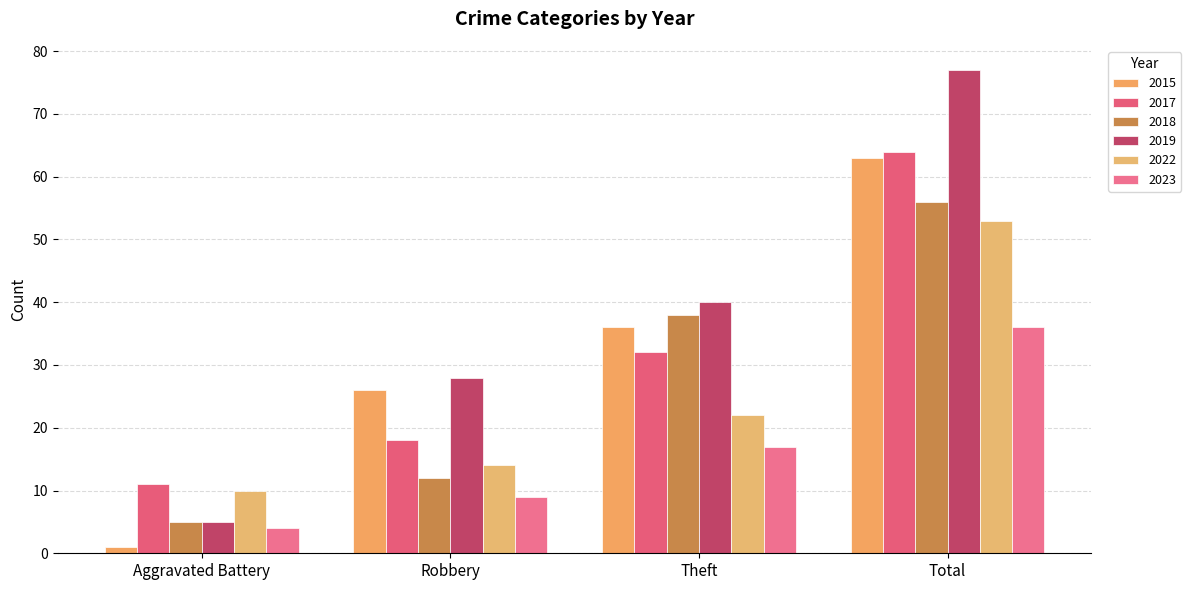

Between Theft and Robbery, which is larger?

Theft